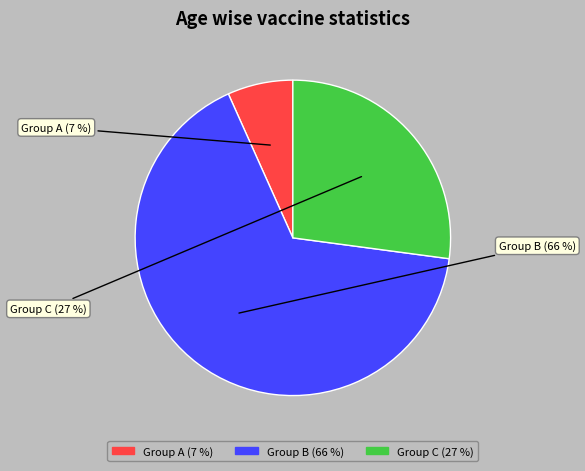

Is there any slice that represents more than half of the pie?

Yes